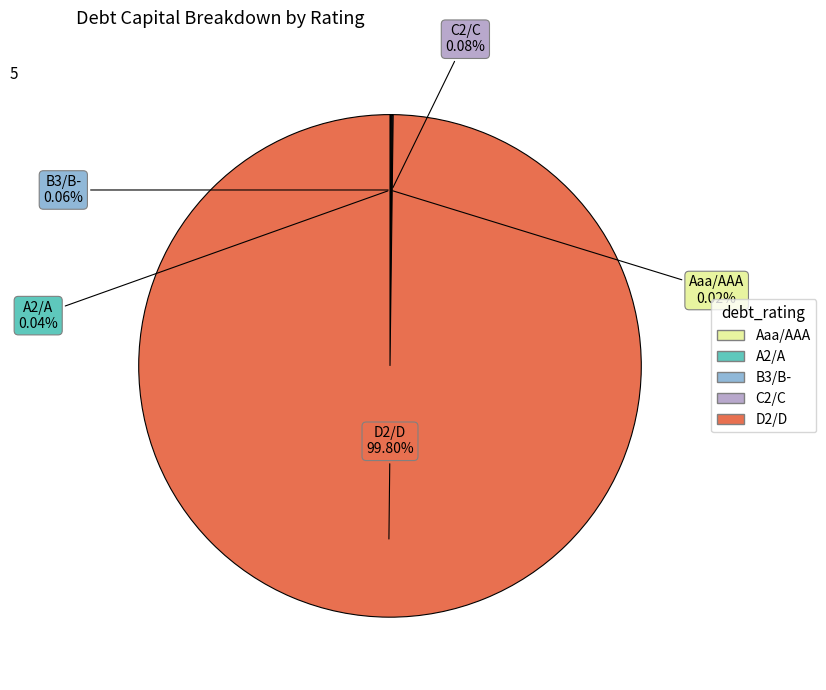

Which category has the biggest portion of the pie?

D2/D